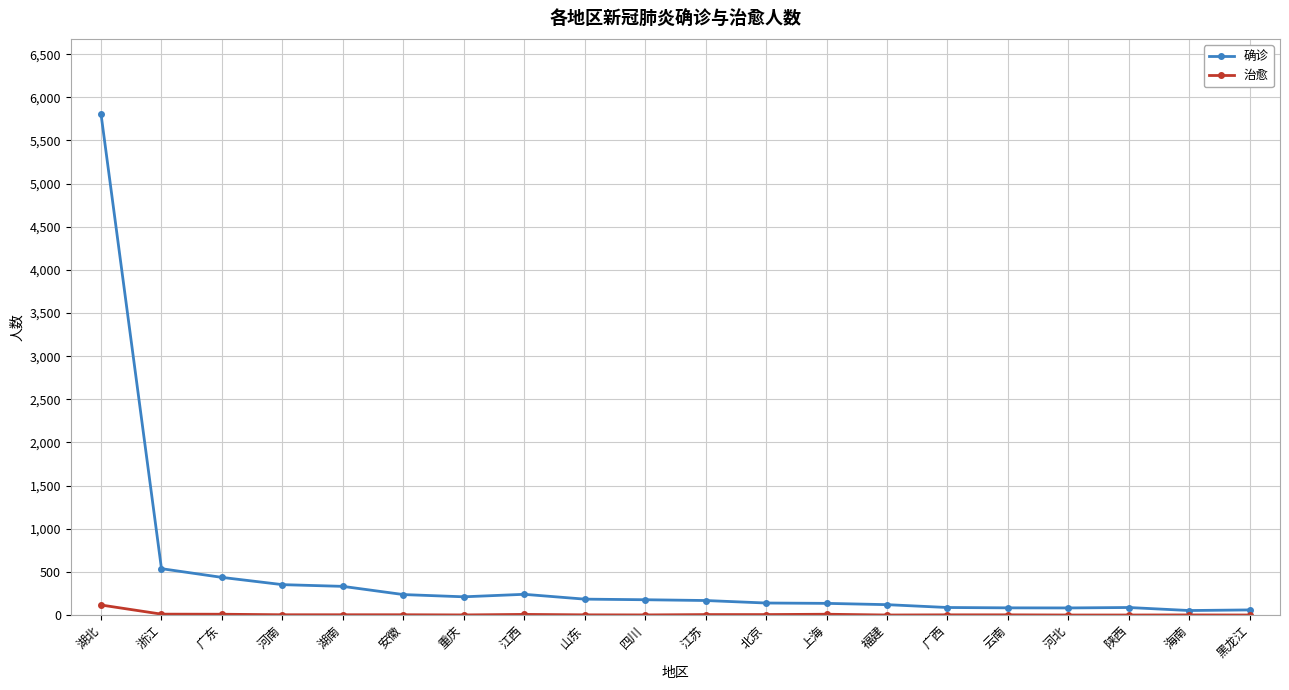

True or false: 确诊 has more than 1 interior local peaks.

True